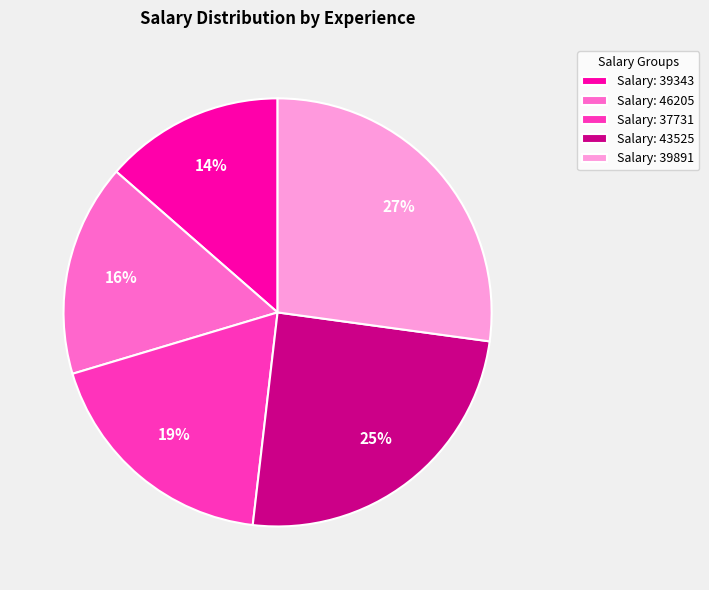

True or false: Salary: 39343 accounts for 14% of the total.

True